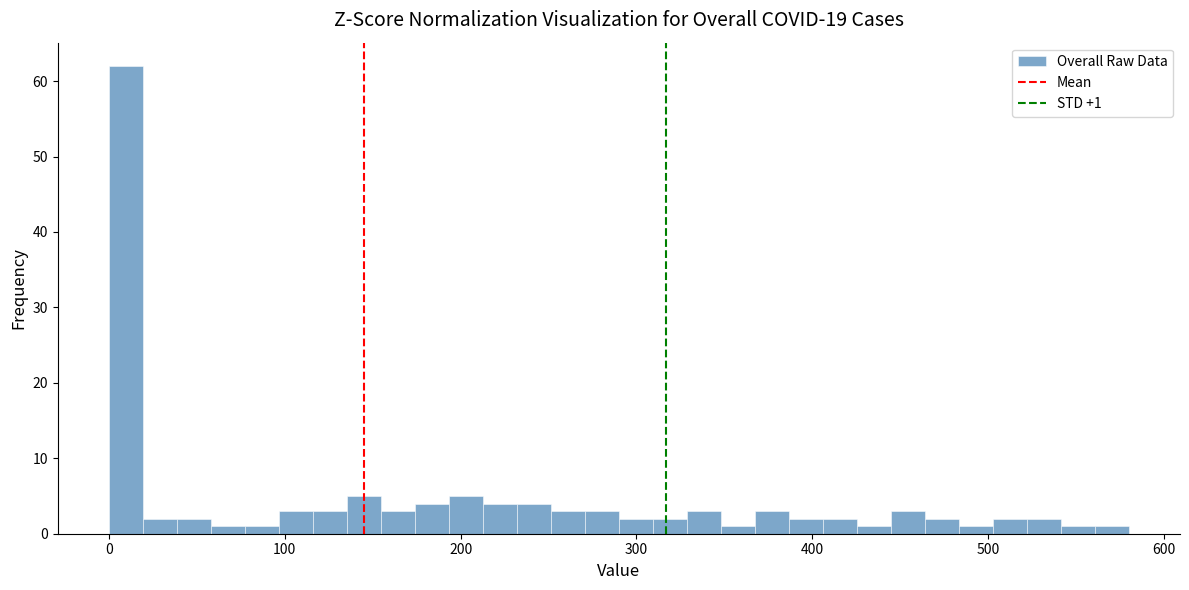

Around what value on the x-axis is the tallest bar? Give the approximate position of its centre, as read against the axis.

10